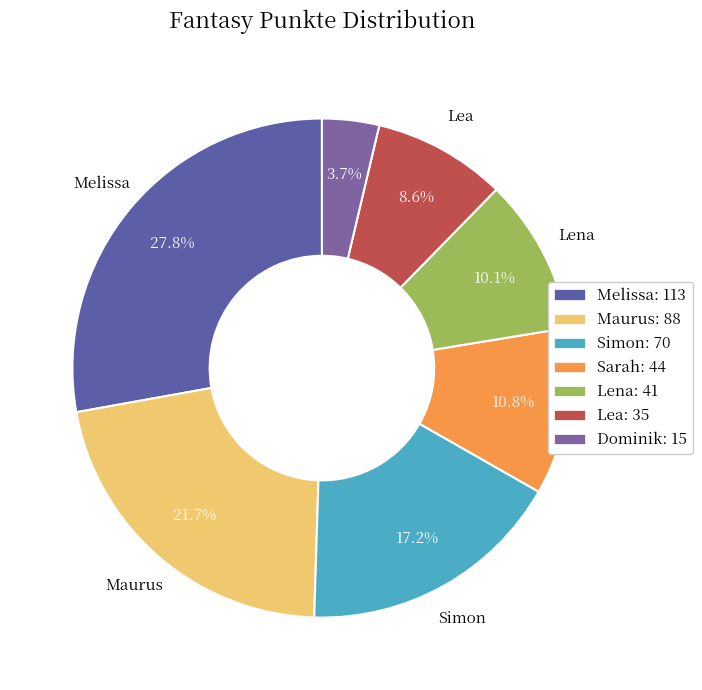

How many slices are in this pie chart?

7